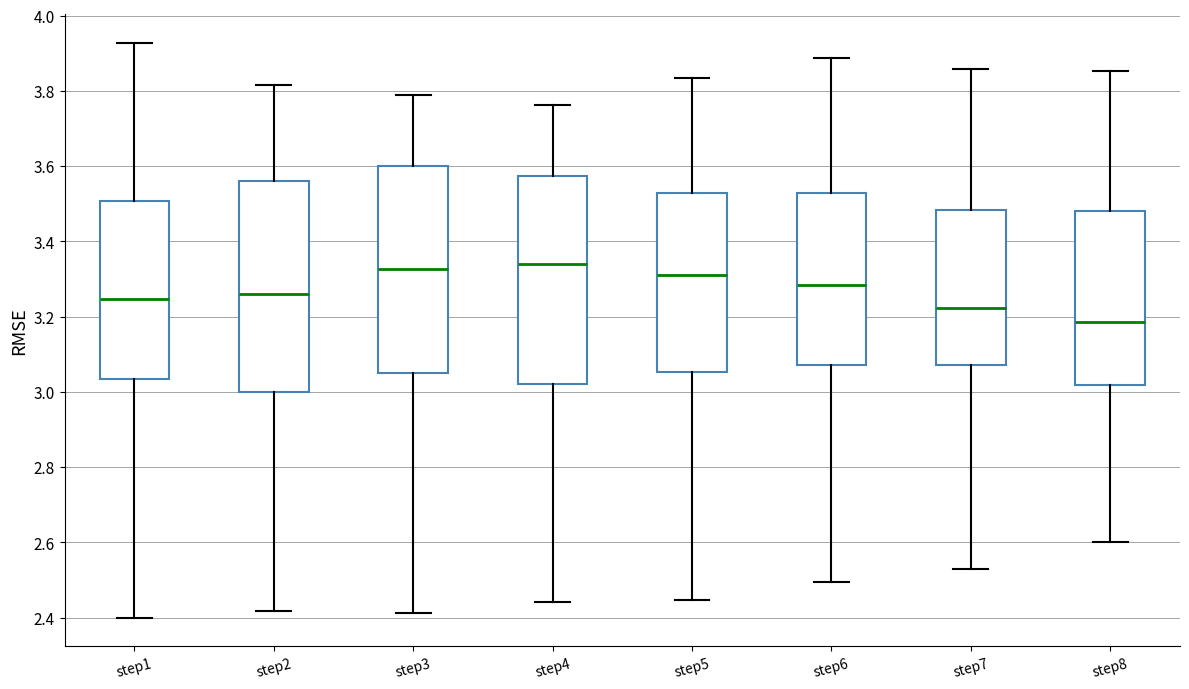

Reading left to right, transcribe this box plot: for each box, give where its median line is, the range the box spans, and where its two whiskers end, as read against the y-axis. The values are not printed on the chart, so give them approximately, as read against the axis.

step1: median 3.24, box 3.04 to 3.50, whiskers 2.40 to 3.92
step2: median 3.26, box 3.00 to 3.56, whiskers 2.42 to 3.82
step3: median 3.32, box 3.06 to 3.60, whiskers 2.42 to 3.78
step4: median 3.34, box 3.02 to 3.58, whiskers 2.44 to 3.76
step5: median 3.32, box 3.06 to 3.52, whiskers 2.44 to 3.84
step6: median 3.28, box 3.08 to 3.52, whiskers 2.50 to 3.88
step7: median 3.22, box 3.08 to 3.48, whiskers 2.52 to 3.86
step8: median 3.18, box 3.02 to 3.48, whiskers 2.60 to 3.86